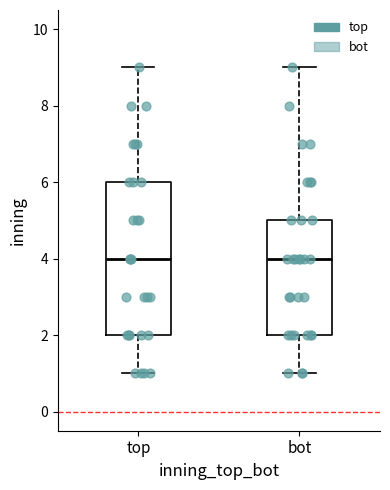

Which box is the tallest, from its lower edge to its upper edge?

top